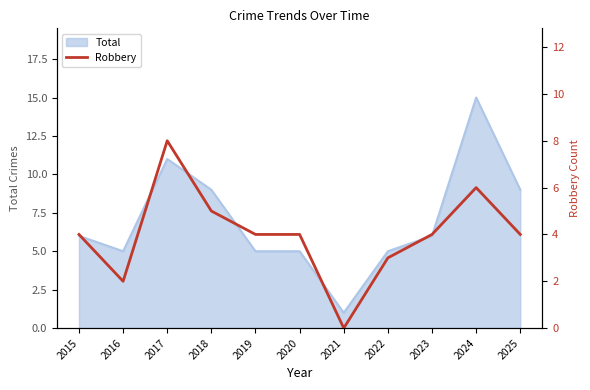

The value of Total at 2022 is 3. True or false?

False